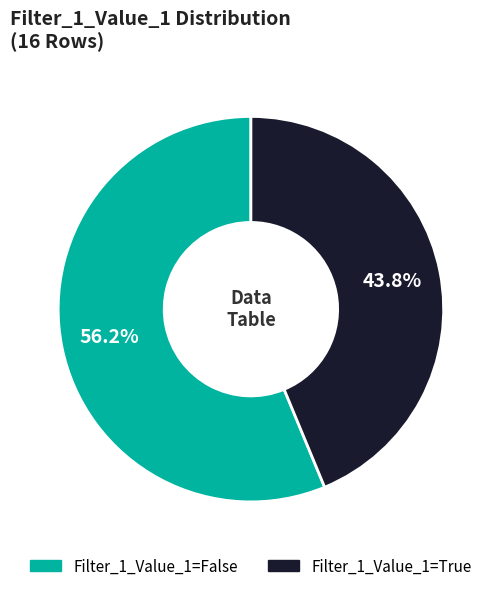

Does any single category account for the majority?

Yes